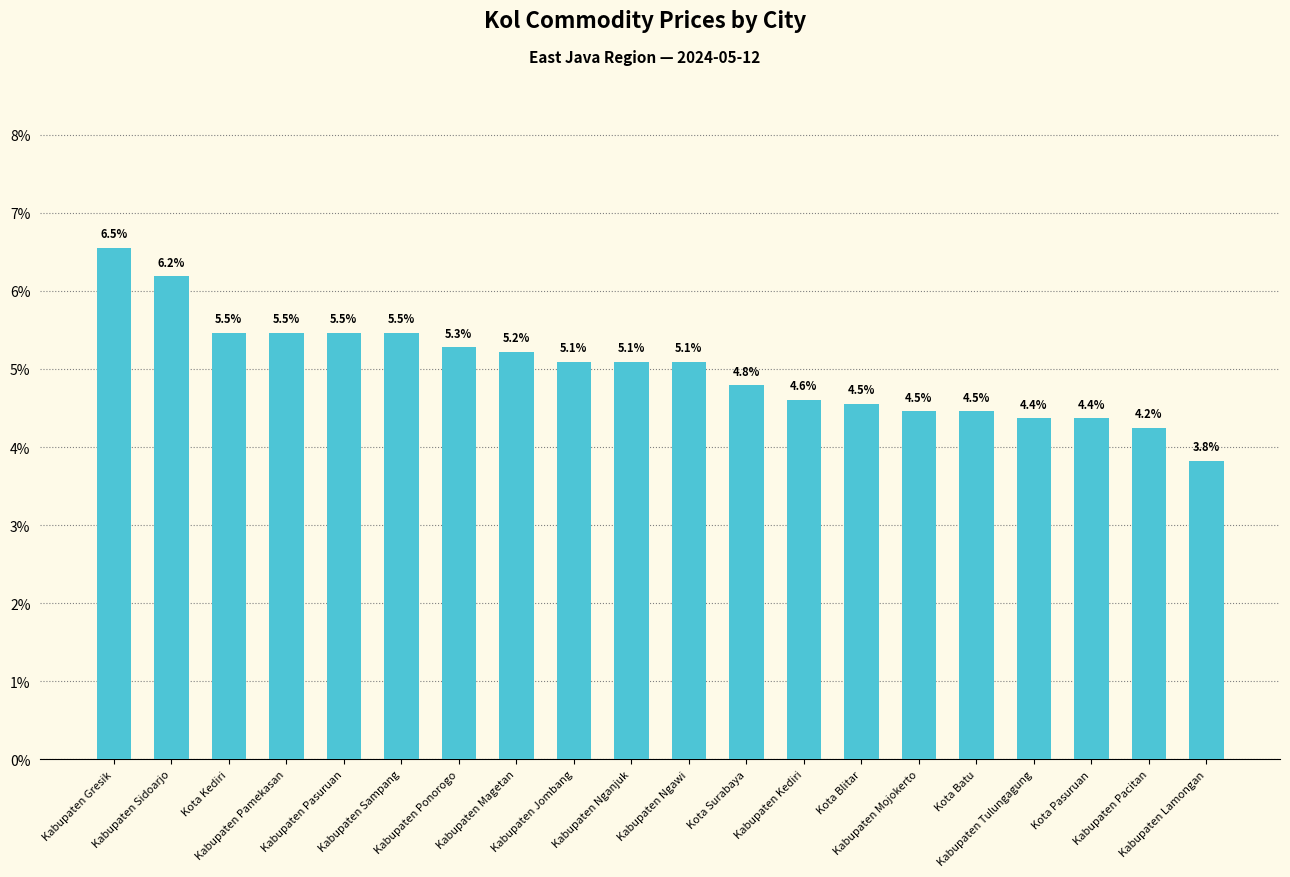

What is the label of the 2nd bar from the right?

Kabupaten Pacitan